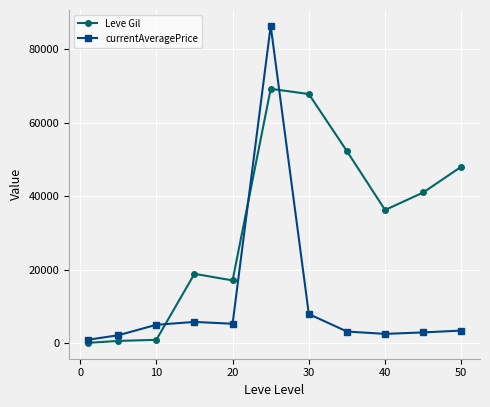

In currentAveragePrice, how many points are higher than both neighbors (excluding endpoints)?

2